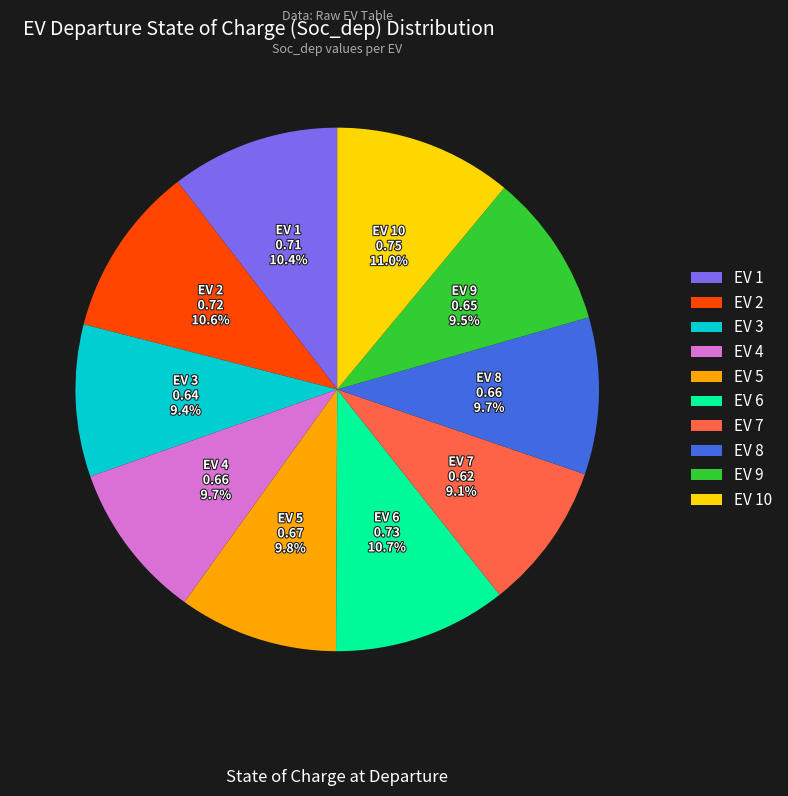

To the nearest percent, what is the combined percentage of EV 10 and EV 7?

20%